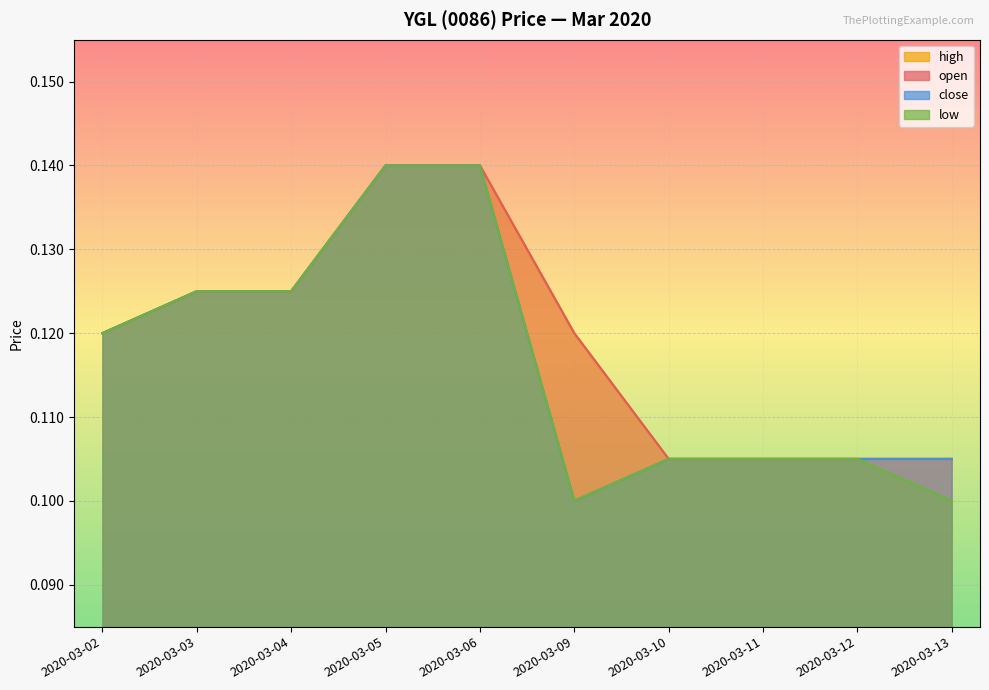

What is the sum of the high values at 2020-03-12 and 2020-03-05?

0.2